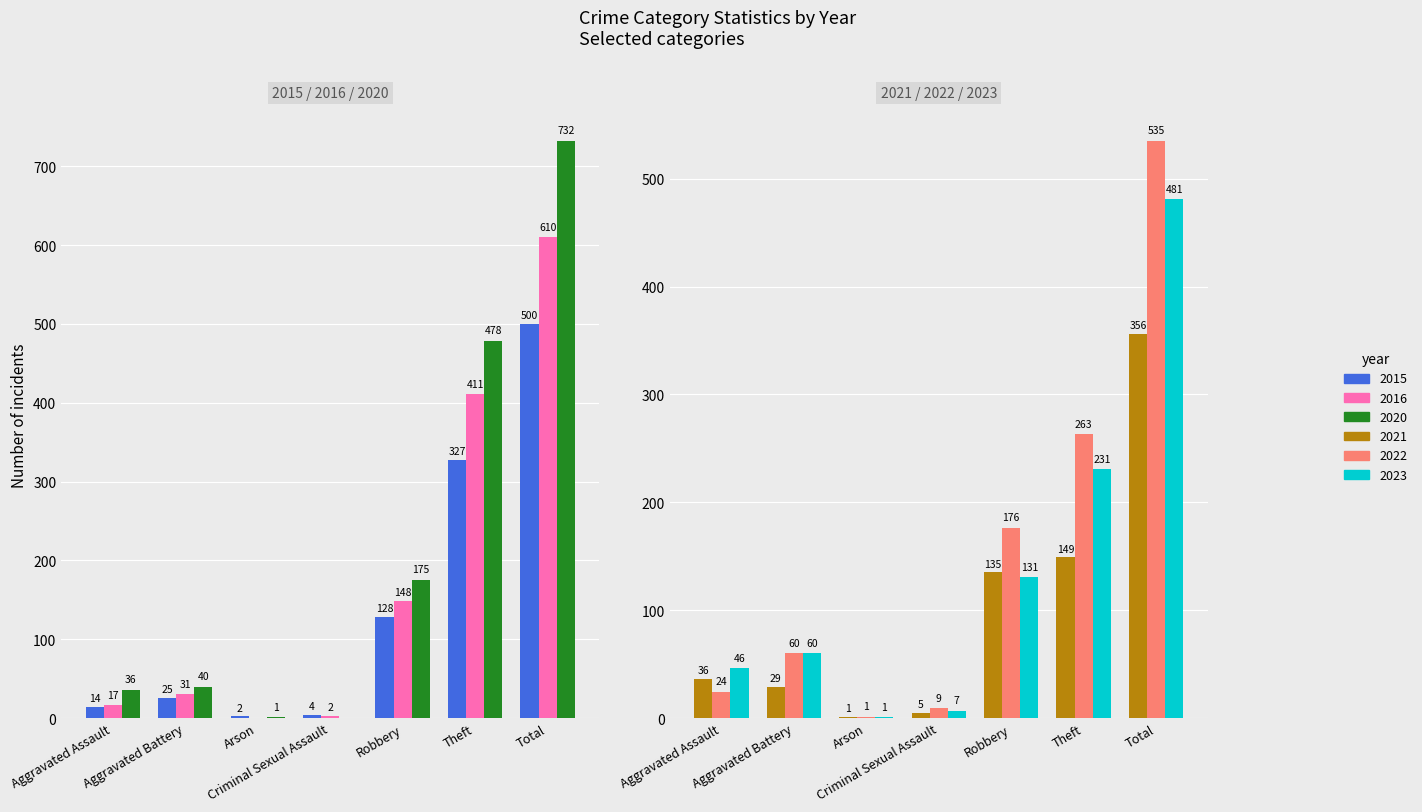

Are the bars grouped side by side (vs. stacked)?

Yes